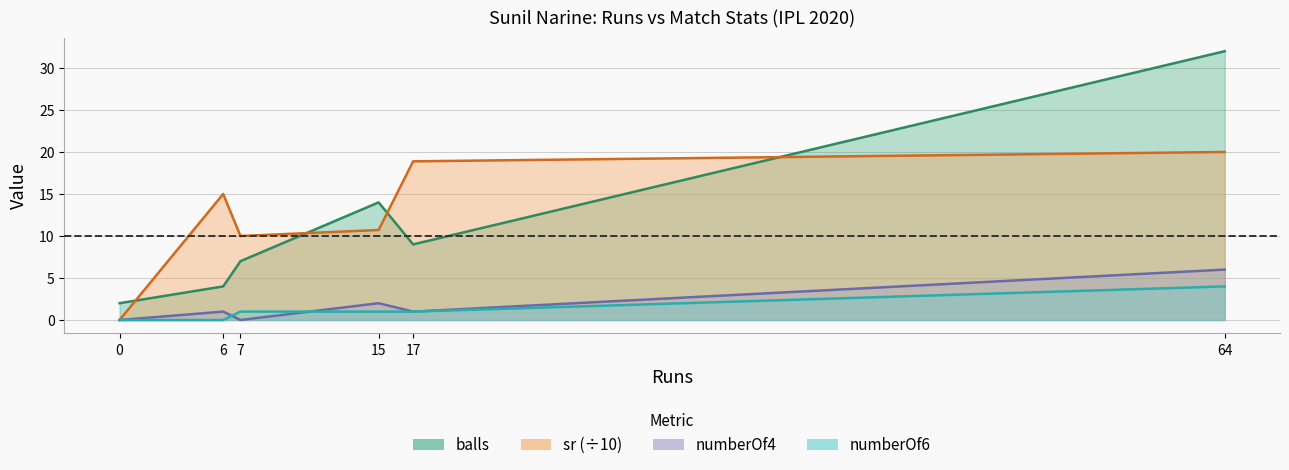

True or false: numberOf4 and balls cross at least once.

False